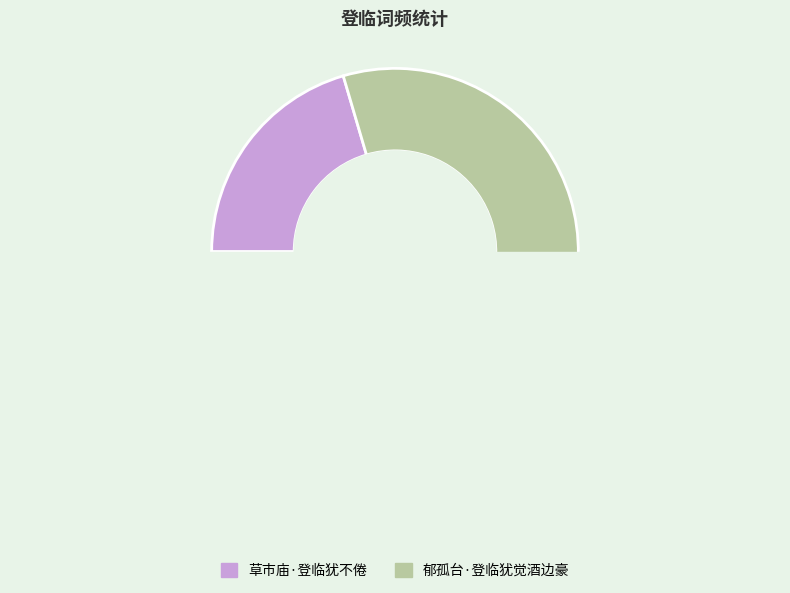

What is the total percentage of 郁孤台·登临犹觉酒边豪 and 草市庙·登临犹不倦?

100.0%